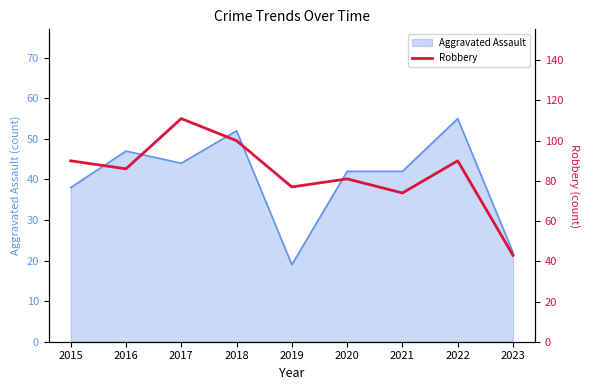

What is the difference between the maximum and minimum values?

68